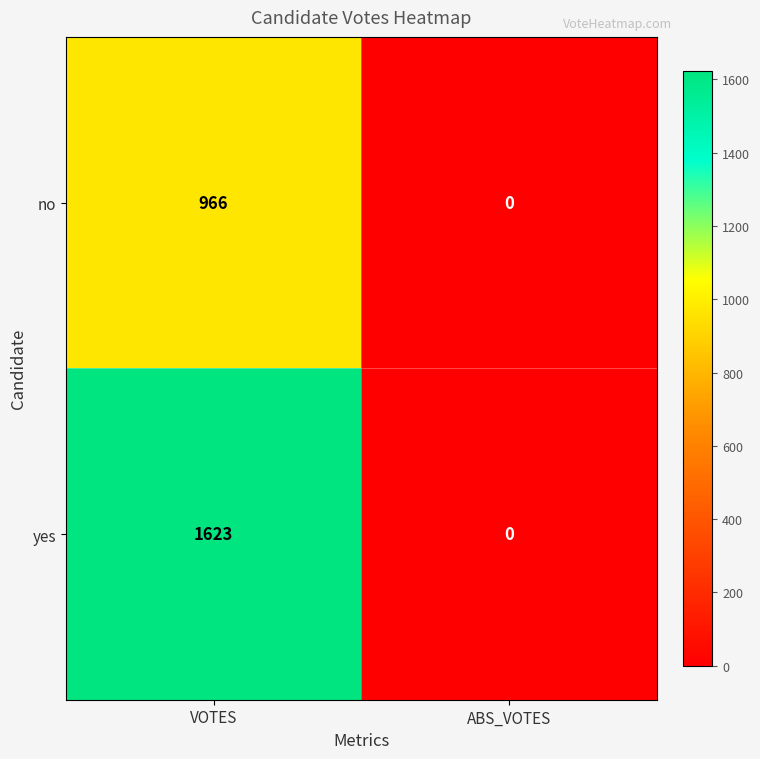

Which category has the lowest value across all series?

ABS_VOTES